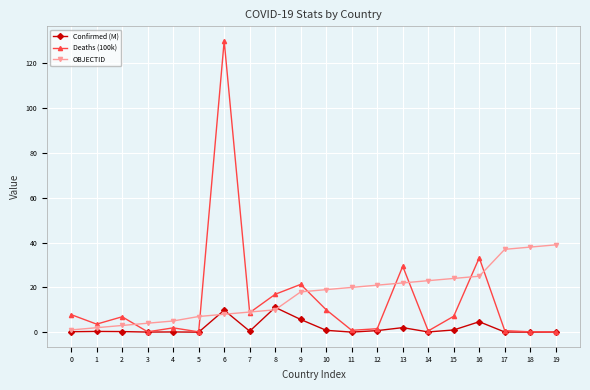

At 15, list the series in order from largest to smallest.

OBJECTID, Deaths (100k), Confirmed (M)